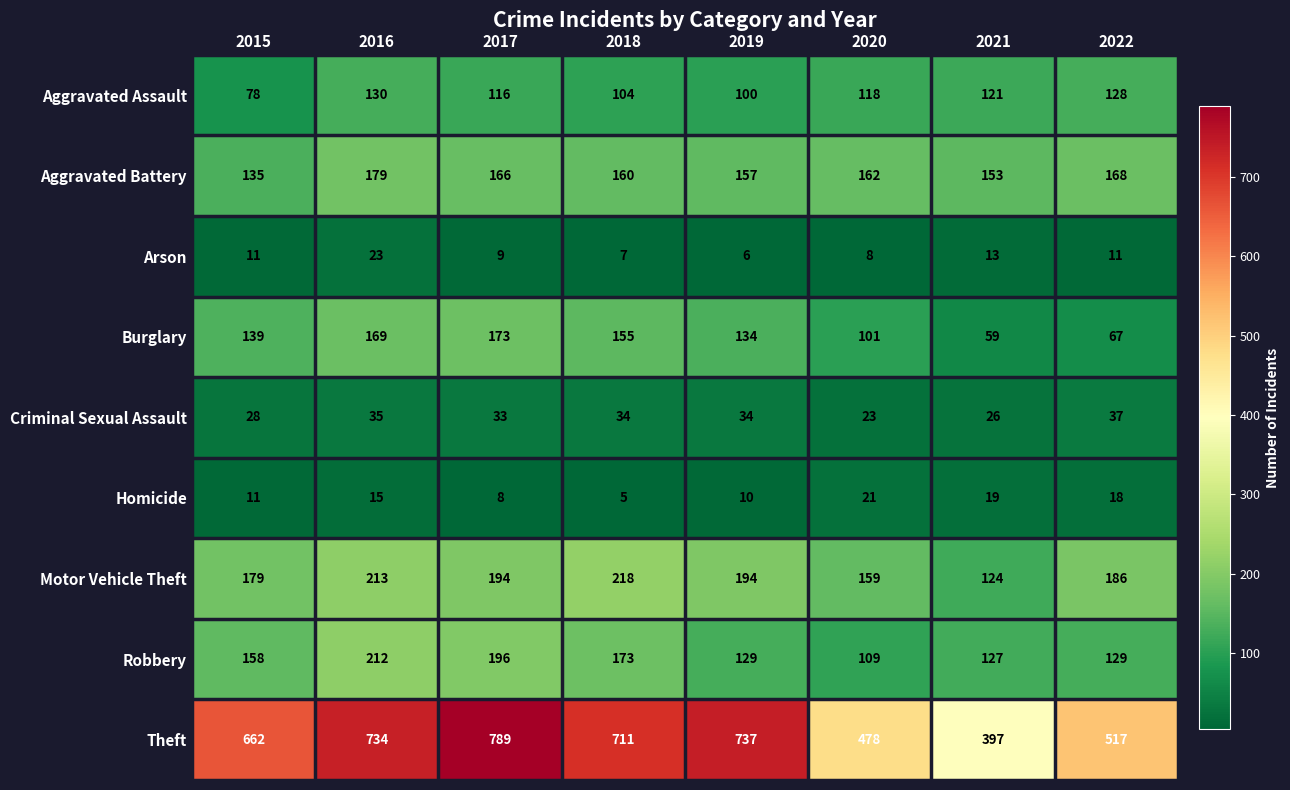

Which series has the widest spread of values?

Theft